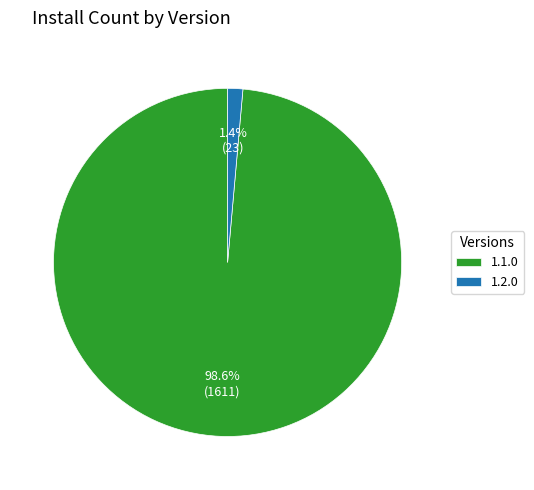

What is the majority slice?

1.1.0